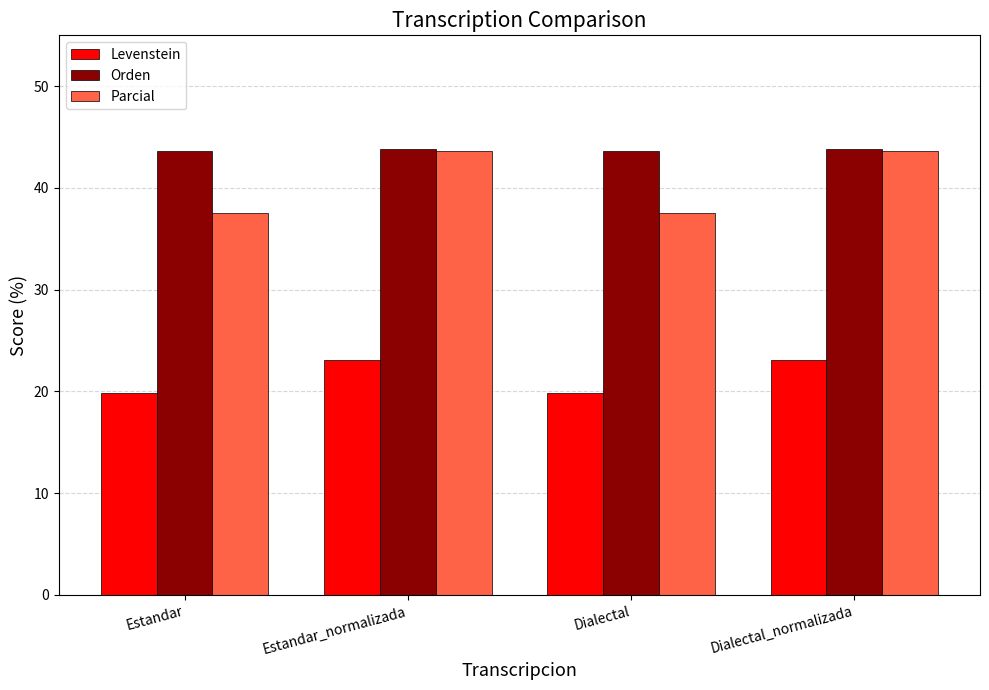

The Parcial series shows 52.5 at Estandar. True or false?

False